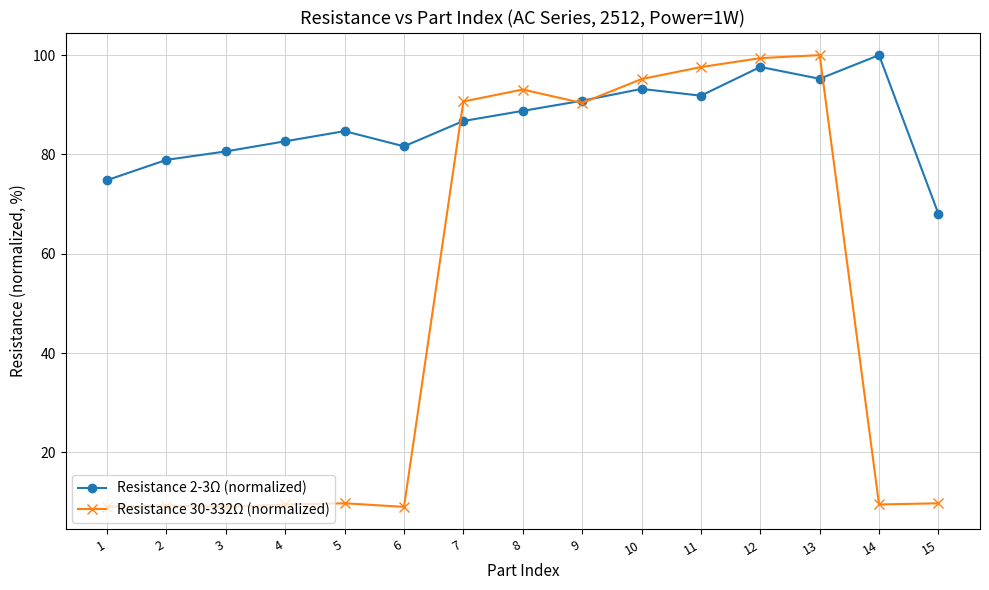

List the series in order of their overall mean, highest first.

Resistance 2-3Ω (normalized), Resistance 30-332Ω (normalized)